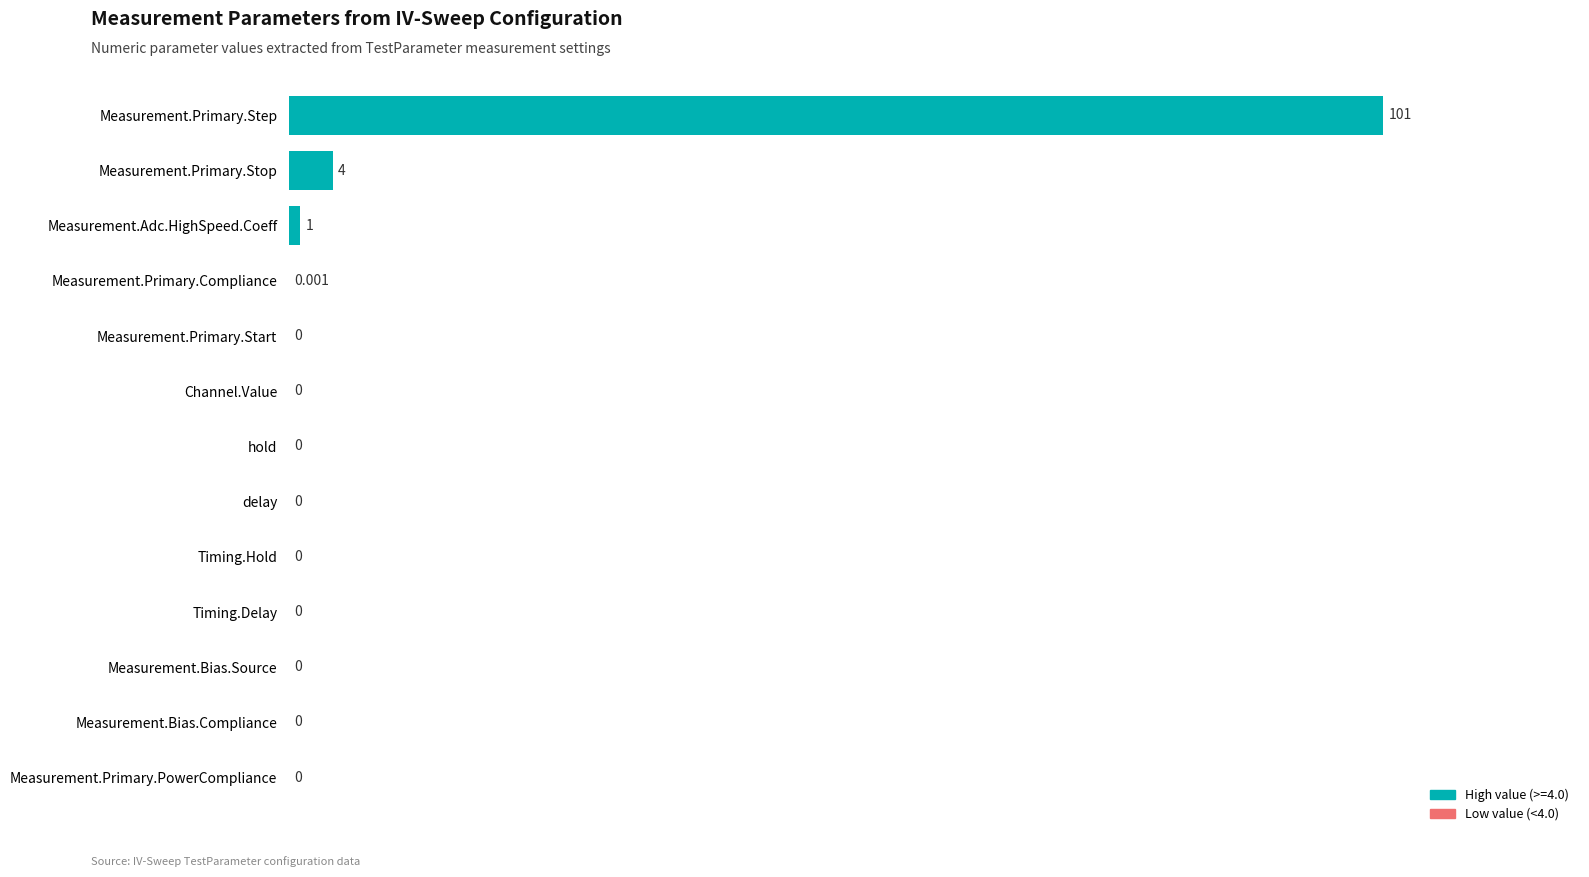

Where is the data nearest to the value 50?

Measurement.Primary.Stop